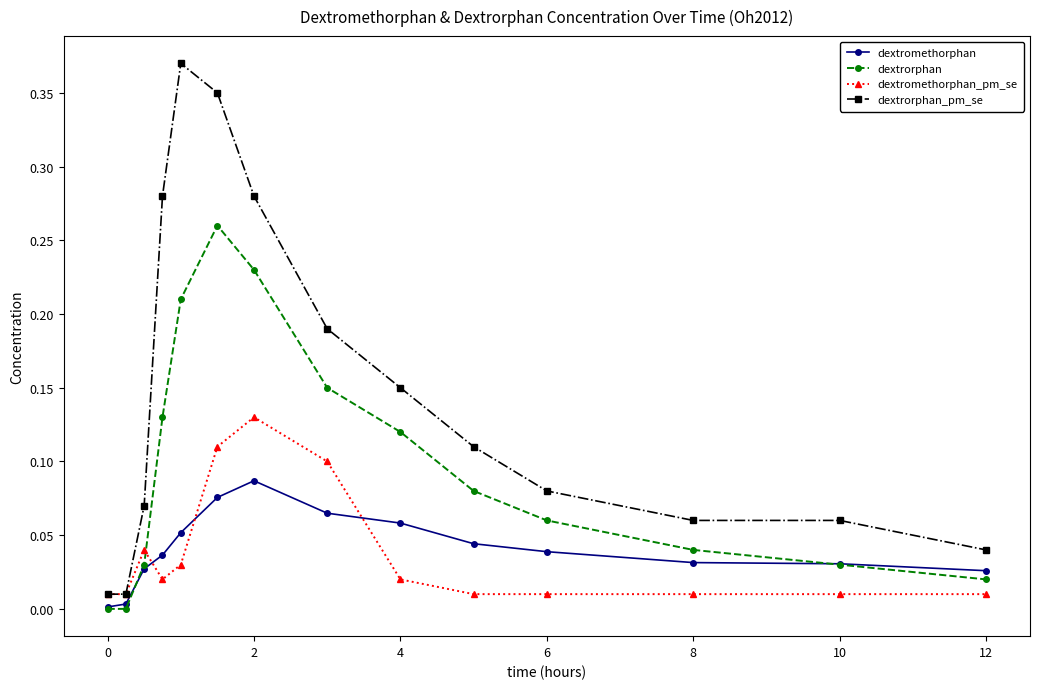

Which series has the largest total across all categories?

dextrorphan_pm_se